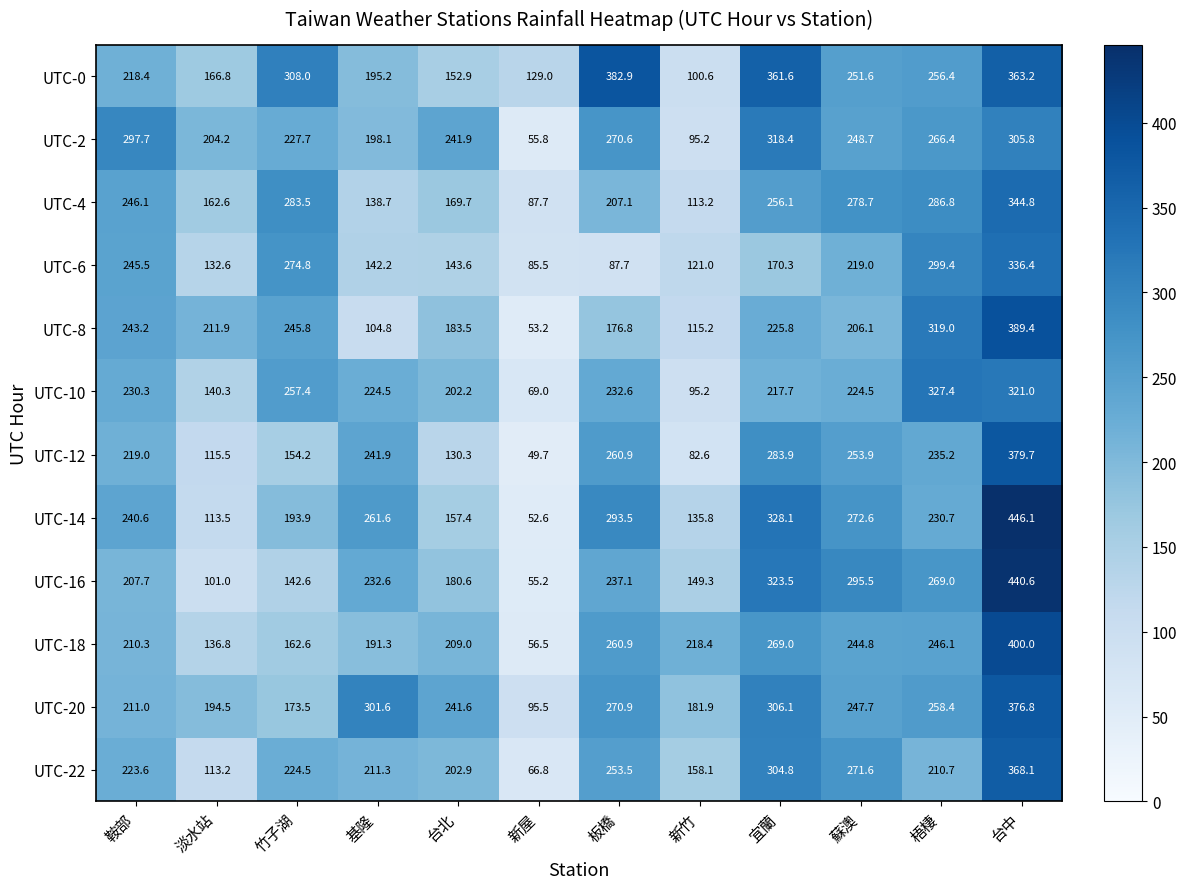

At 鞍部, list the series in order from smallest to largest.

UTC-16, UTC-18, UTC-20, UTC-0, UTC-12, UTC-22, UTC-10, UTC-14, UTC-8, UTC-6, UTC-4, UTC-2